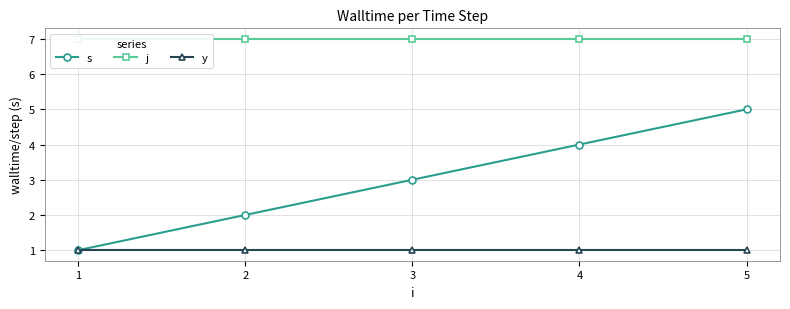

Is the value of j at 5 greater than the value of s at 5?

Yes